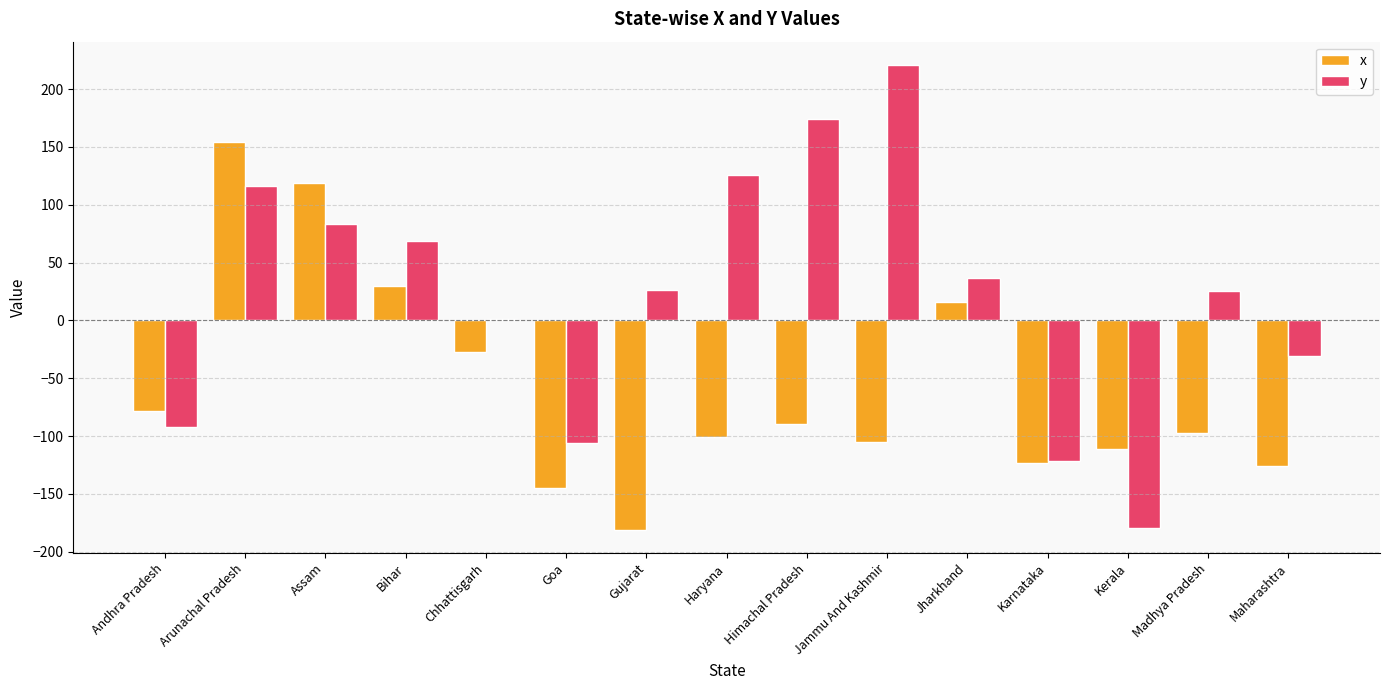

Which series changed the most between Bihar and Karnataka?

y